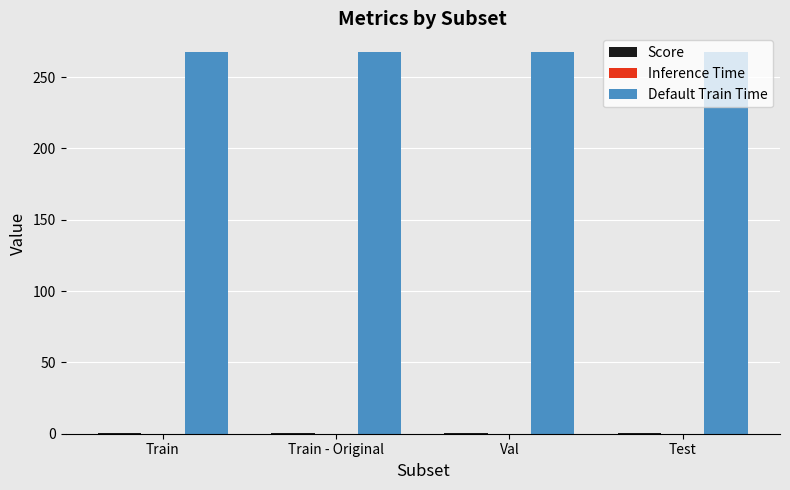

Count the number of categories in the chart.

4